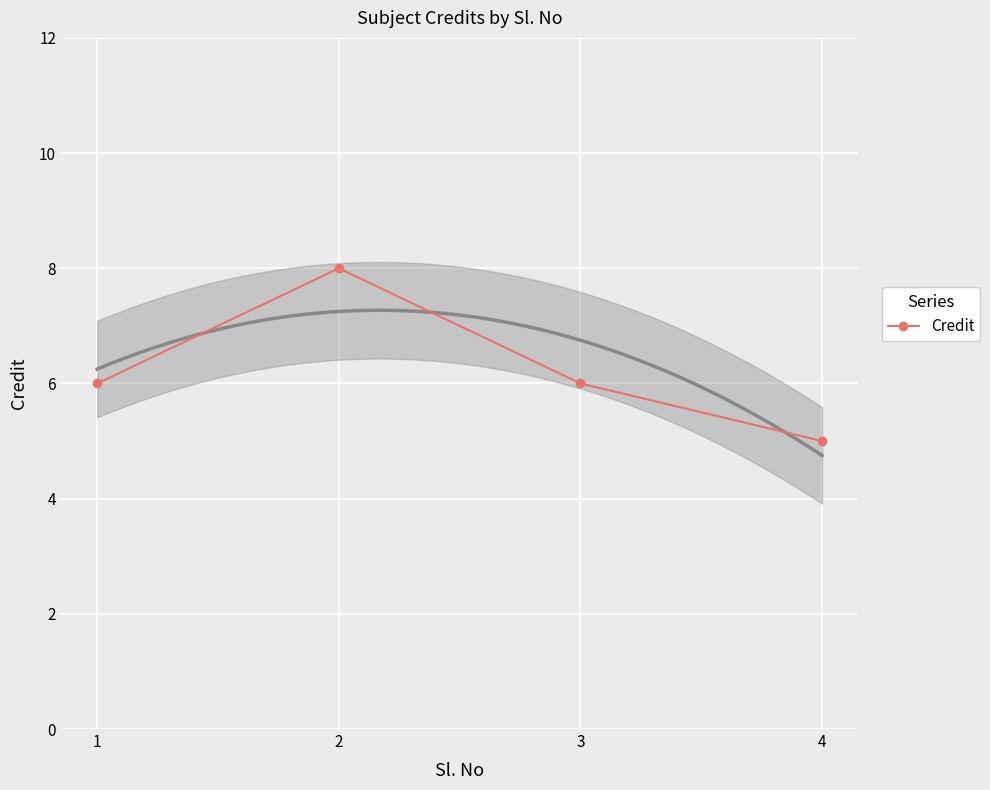

What is the difference between the values at 2 and 3?

2